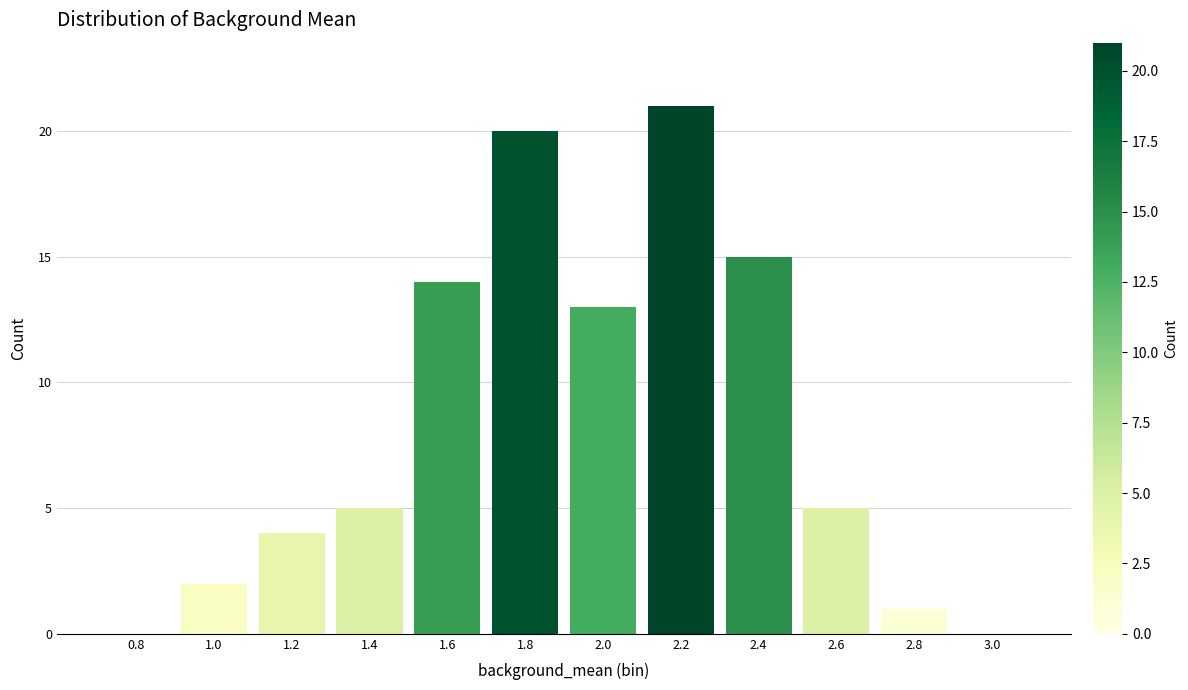

Reading left to right, what are all the values shown in this chart?

0.8=0	1.0=2	1.2=4	1.4=5	1.6=14	1.8=20	2.0=13	2.2=21	2.4=15	2.6=5	2.8=1	3.0=0